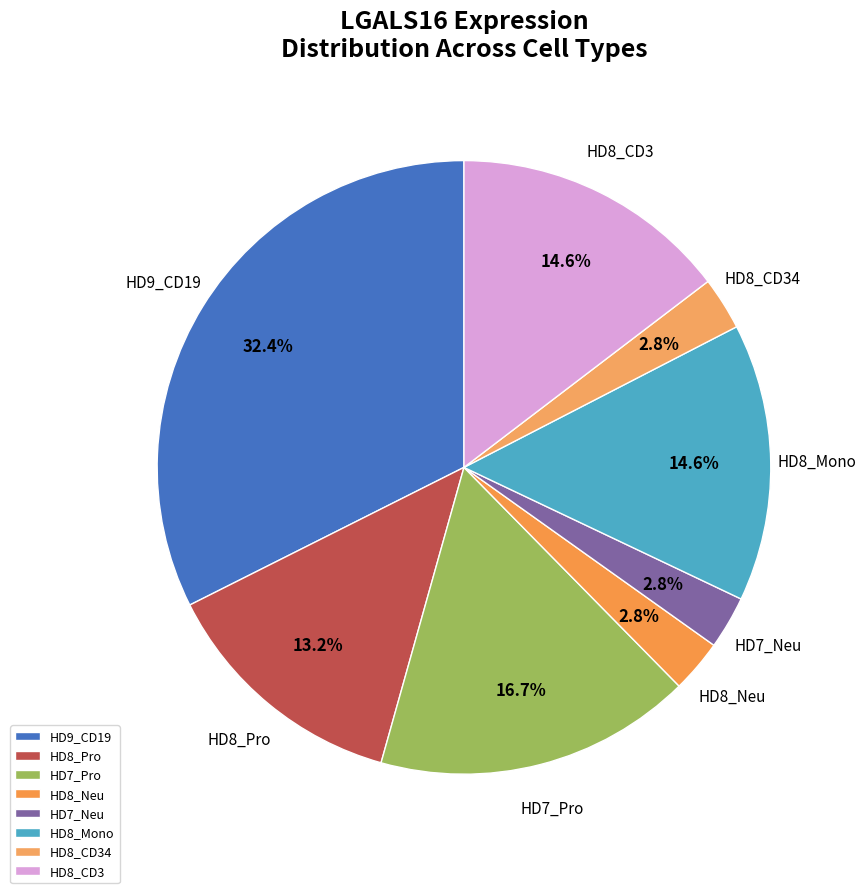

Which slice is the largest?

HD9_CD19